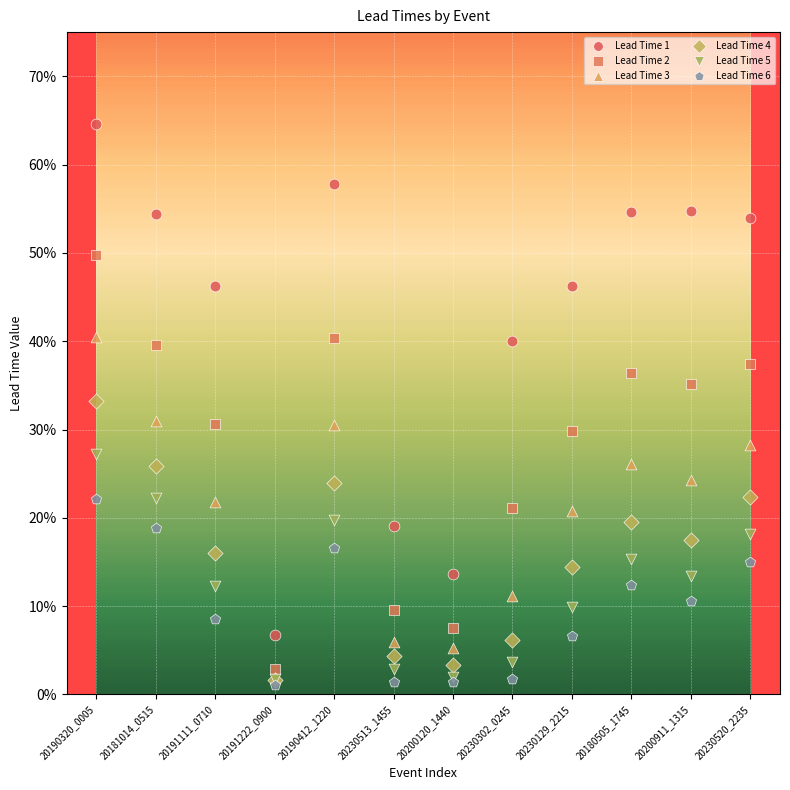

What are all the series names shown in the legend?

Lead Time 1, Lead Time 2, Lead Time 3, Lead Time 4, Lead Time 5, Lead Time 6